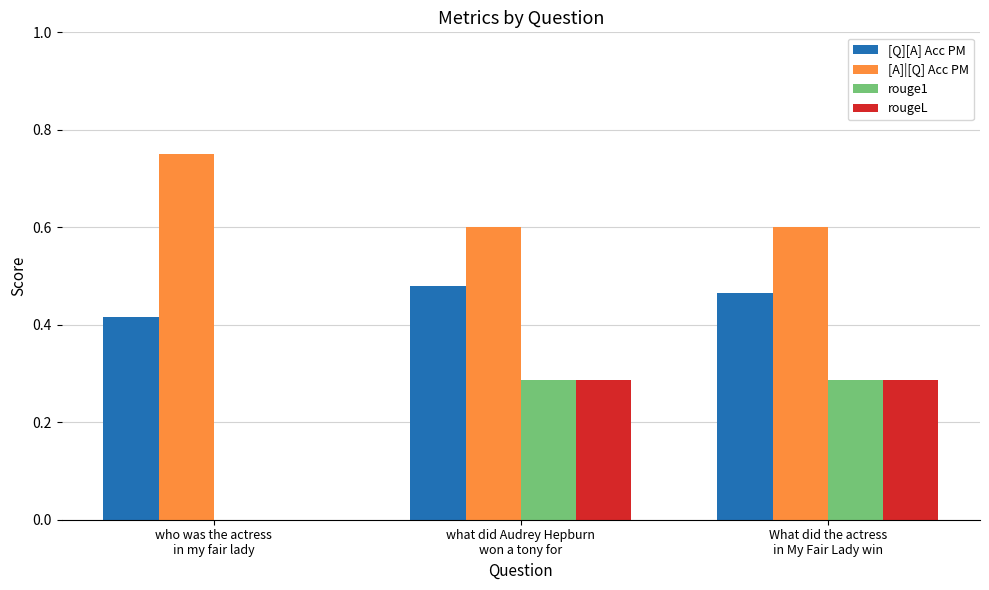

The value of [A]|[Q] Acc PM at what did Audrey Hepburn
won a tony for is 0.6. True or false?

True